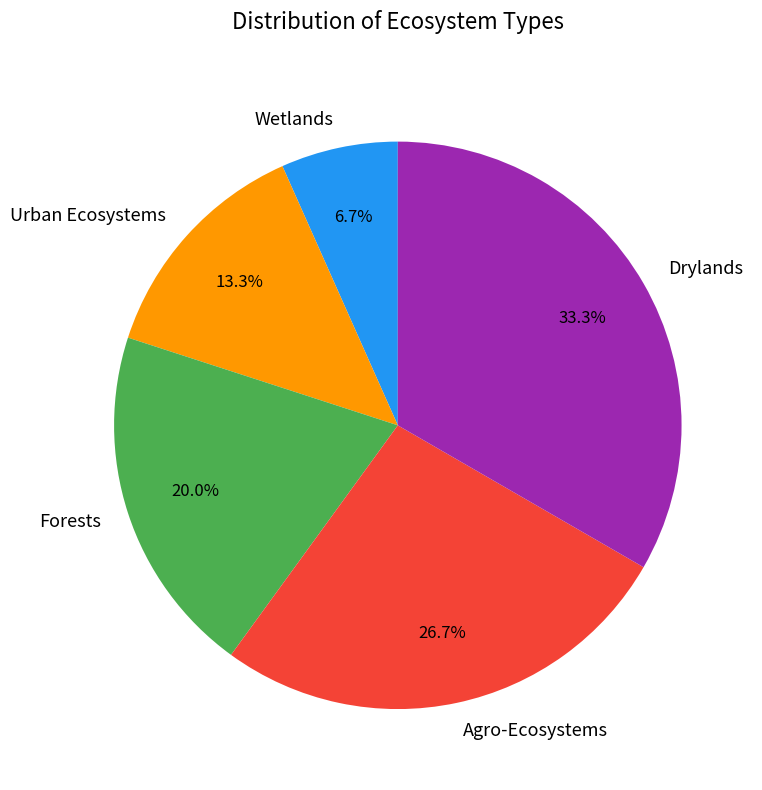

Which category has the biggest portion of the pie?

Drylands